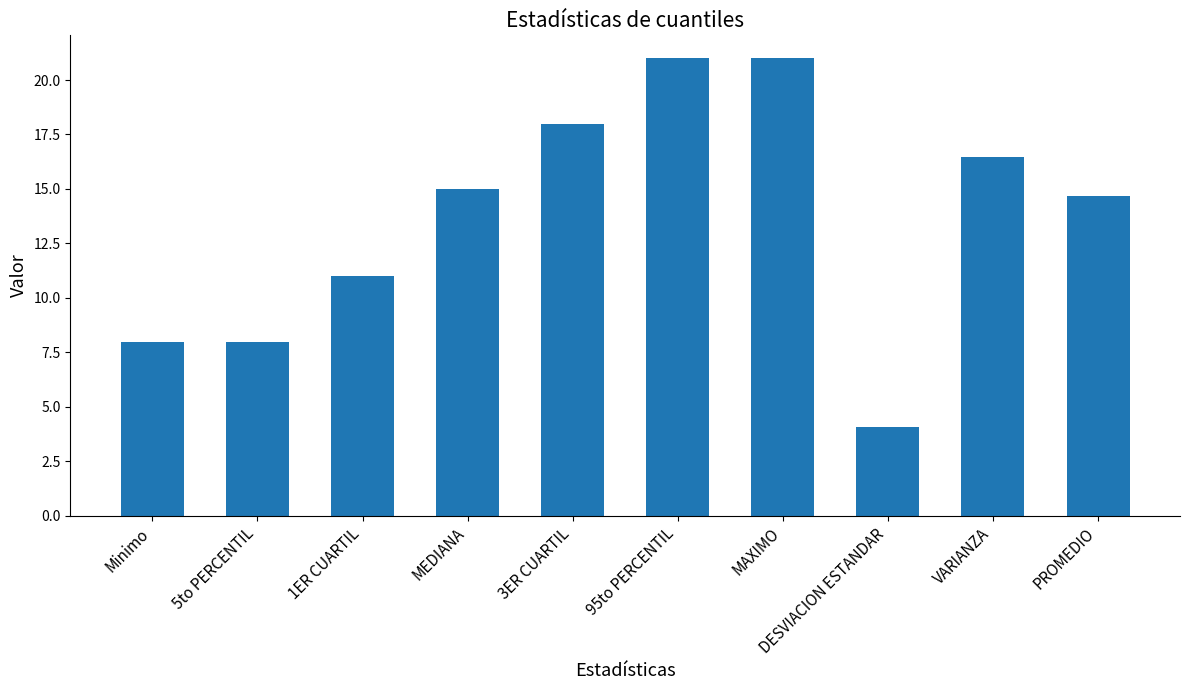

What is the difference between the maximum and minimum values?

16.9